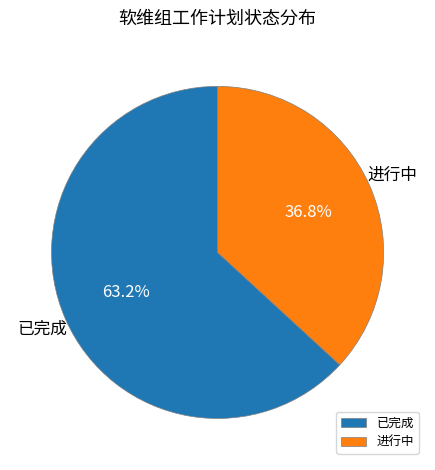

How much of the chart is everything except 已完成?

36.8%